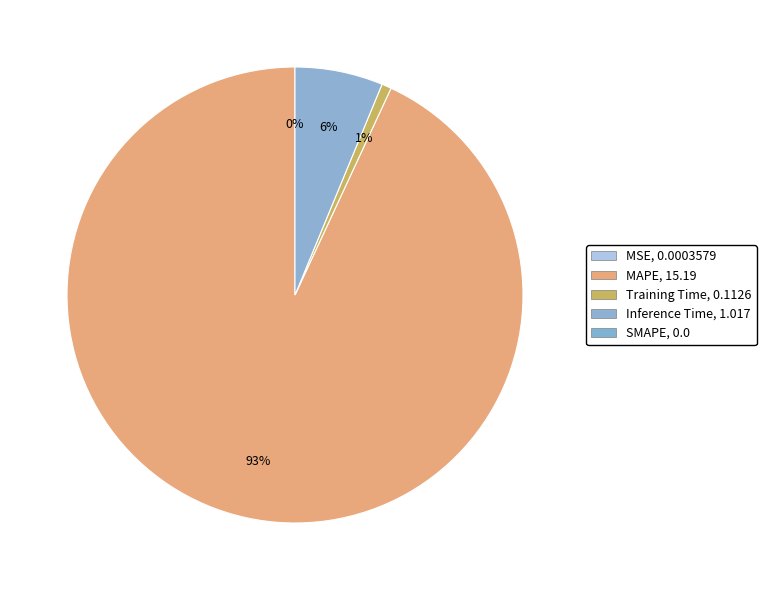

Is there a majority slice in this chart?

Yes